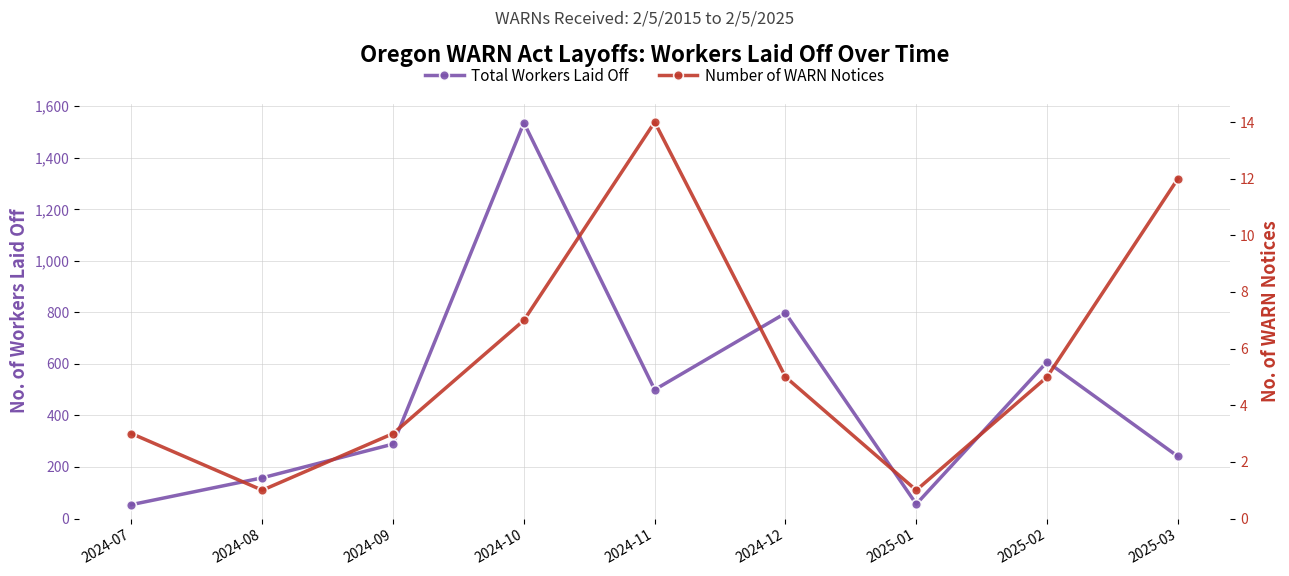

What is the approximate value of Number of WARN Notices at 2025-03?

12